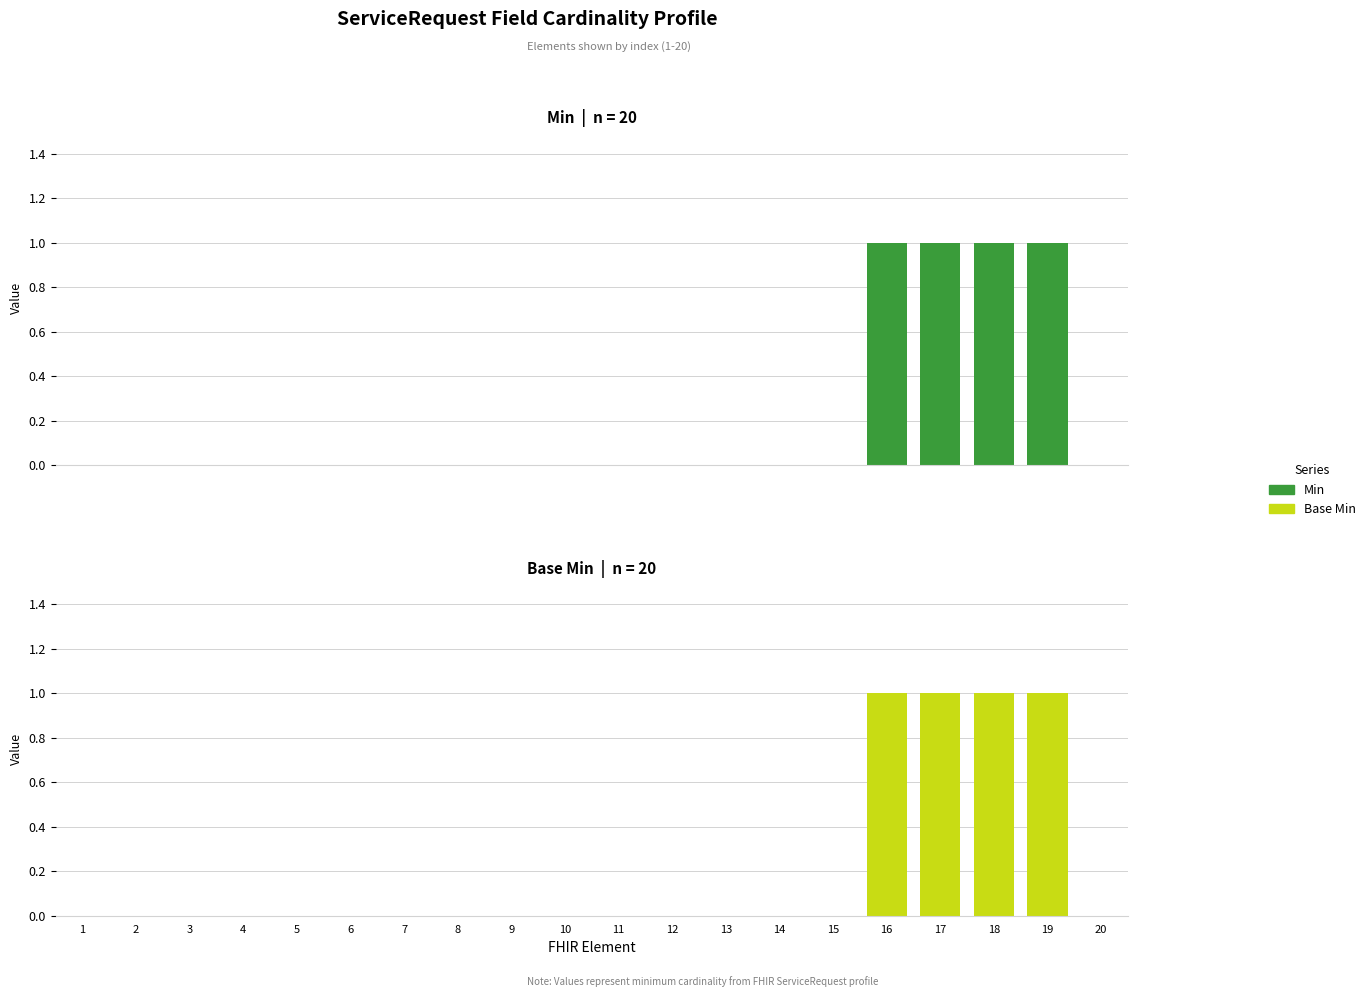

Count the number of data series in this chart.

2